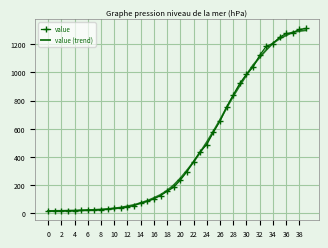

List the series in order of their peak value, lowest first.

value (trend), value